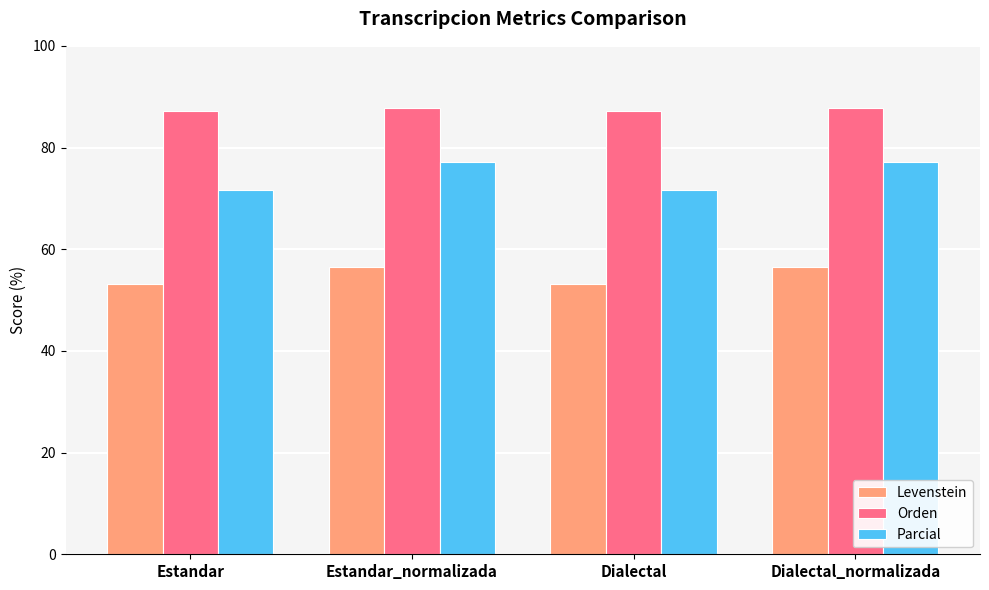

Where does the Parcial series first go above 77?

Estandar_normalizada